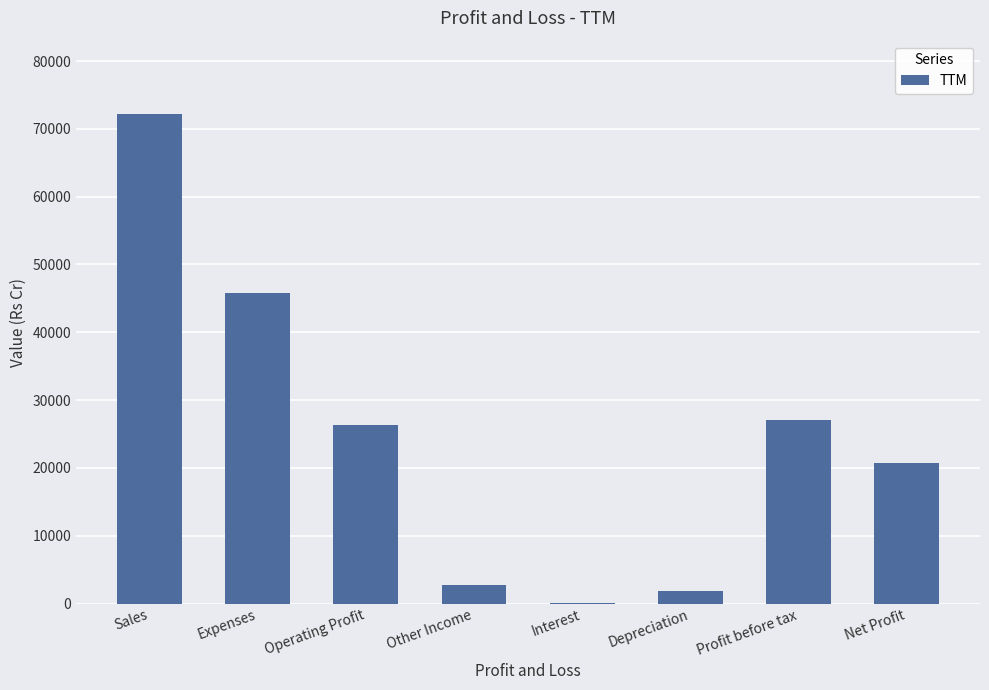

Between Sales and Operating Profit, which is larger?

Sales